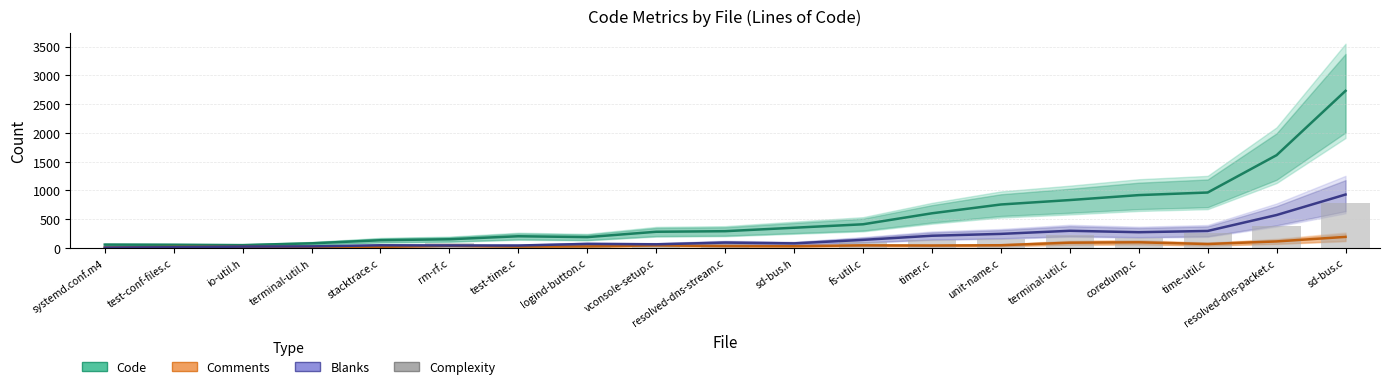

Reading left to right, list all the values displayed in this chart.

Code: 59	56	50	81	135	152	204	189	282	292	352	412	603	756	833	919	964	1613	2731
Comments: 7	18	21	19	18	40	24	28	45	34	32	46	43	48	92	99	69	114	193
Blanks: 7	13	24	28	47	44	43	71	64	94	80	141	213	245	299	274	296	573	929
Complexity: 0	9	7	0	27	93	53	41	62	103	0	104	145	157	228	180	266	385	776